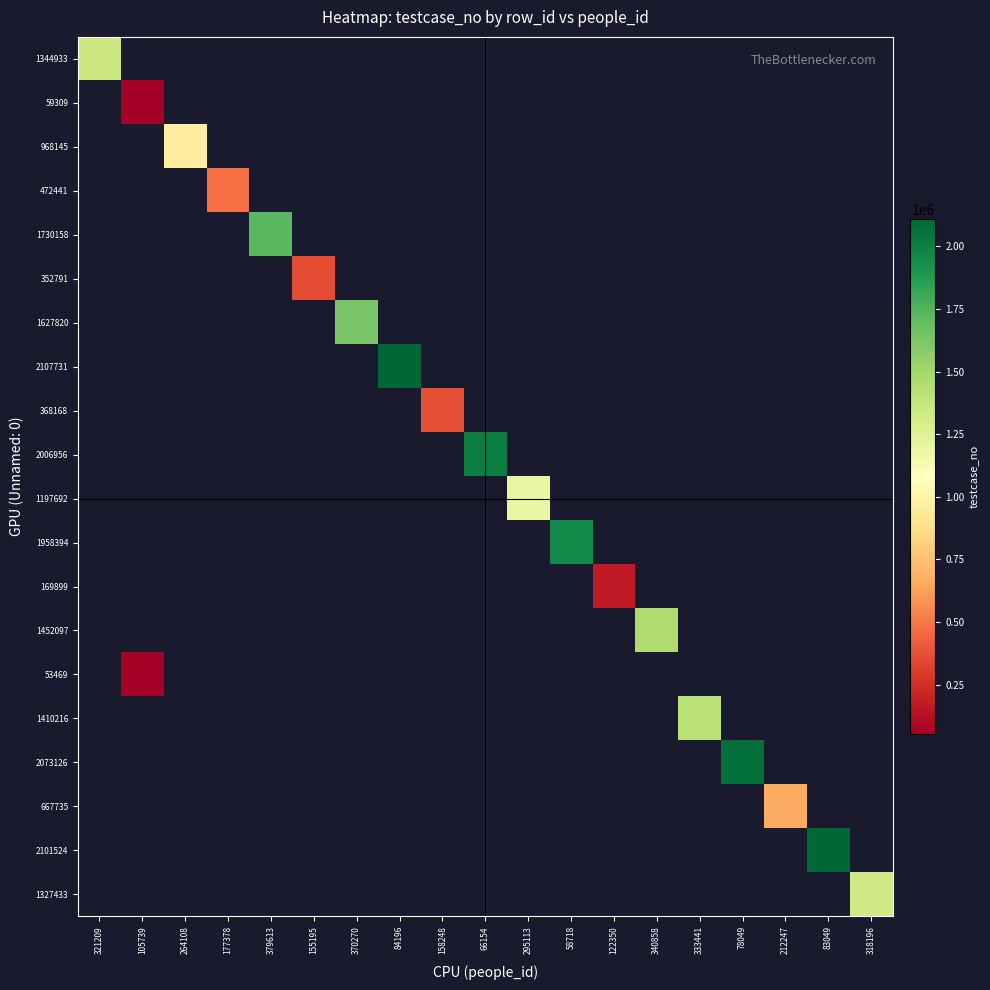

Which label corresponds to the smallest value in the chart?

105739